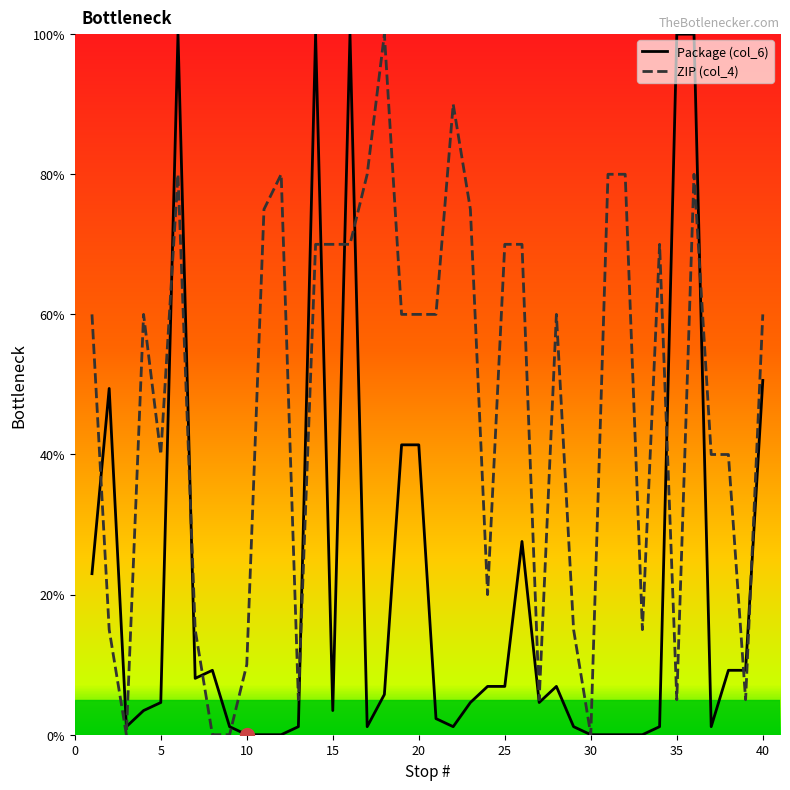

Rank the series by their average value, from highest to lowest.

ZIP (col_4), Package (col_6)